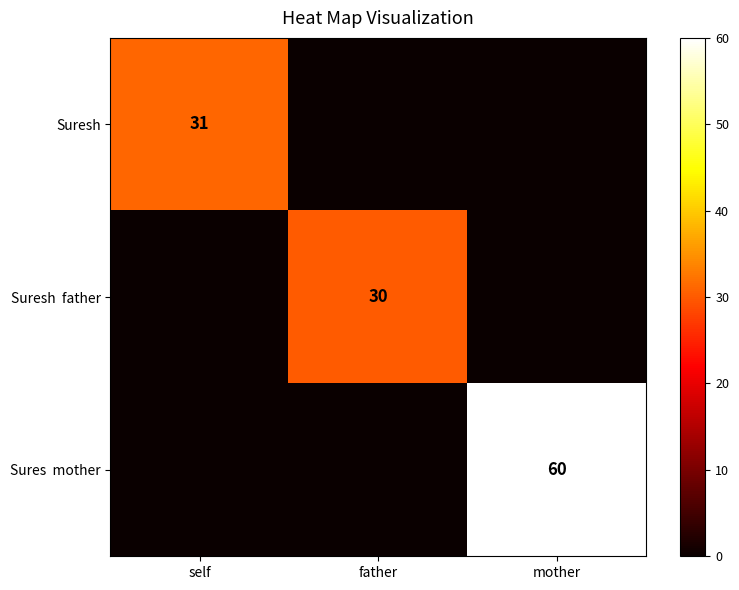

Is it true that Suresh equals 11 at self?

False